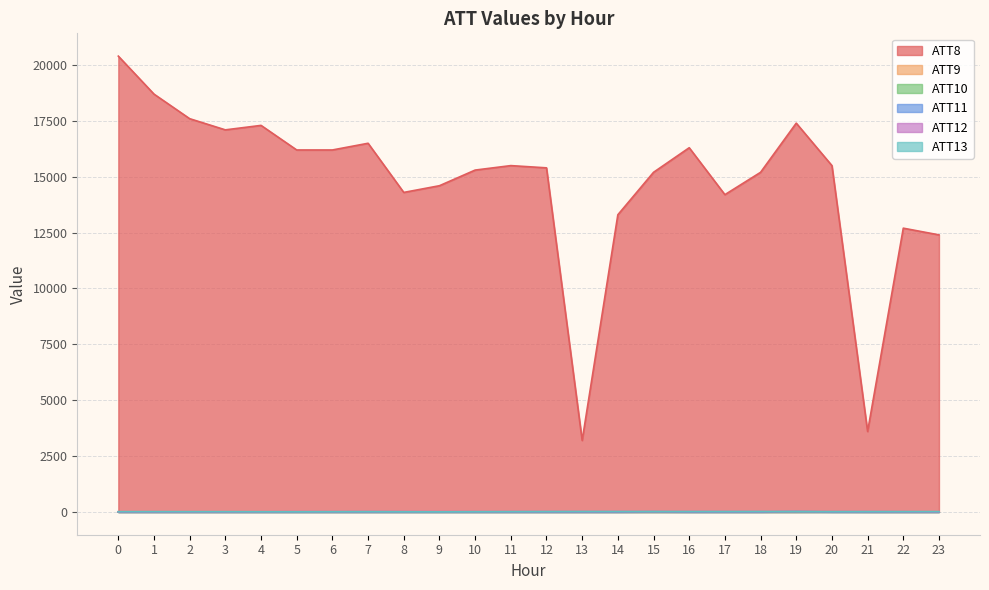

Between 11 and 22, which series saw the biggest shift?

ATT8